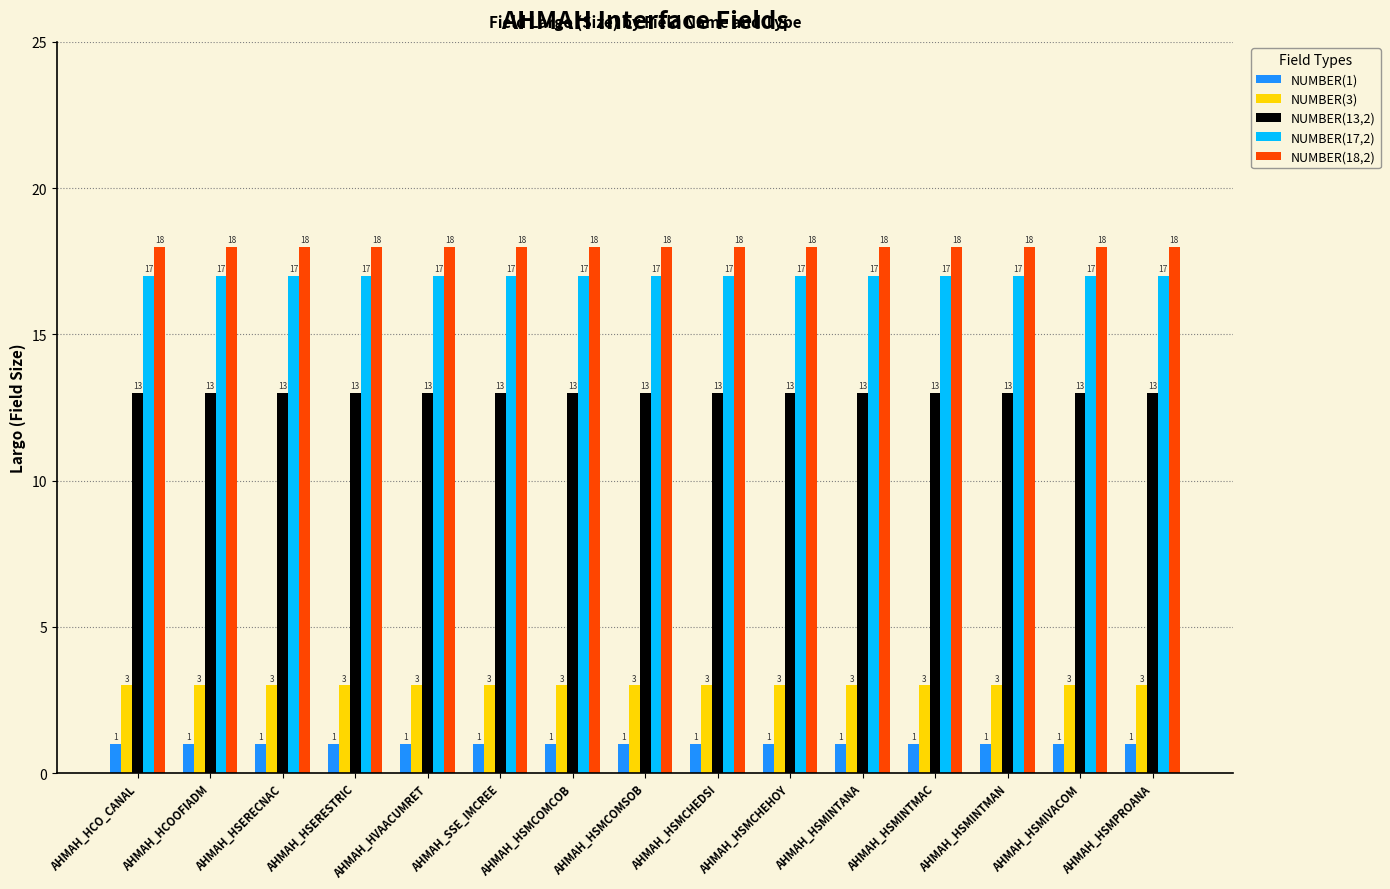

Reading left to right, list all the values displayed in this chart.

NUMBER(1): AHMAH_HCO_CANAL=1	AHMAH_HCOOFIADM=1	AHMAH_HSERECNAC=1	AHMAH_HSERESTRIC=1	AHMAH_HVAACUMRET=1	AHMAH_SSE_IMCREE=1	AHMAH_HSMCOMCOB=1	AHMAH_HSMCOMSOB=1	AHMAH_HSMCHEDSI=1	AHMAH_HSMCHEHOY=1	AHMAH_HSMINTANA=1	AHMAH_HSMINTMAC=1	AHMAH_HSMINTMAN=1	AHMAH_HSMIVACOM=1	AHMAH_HSMPROANA=1
NUMBER(3): AHMAH_HCO_CANAL=3	AHMAH_HCOOFIADM=3	AHMAH_HSERECNAC=3	AHMAH_HSERESTRIC=3	AHMAH_HVAACUMRET=3	AHMAH_SSE_IMCREE=3	AHMAH_HSMCOMCOB=3	AHMAH_HSMCOMSOB=3	AHMAH_HSMCHEDSI=3	AHMAH_HSMCHEHOY=3	AHMAH_HSMINTANA=3	AHMAH_HSMINTMAC=3	AHMAH_HSMINTMAN=3	AHMAH_HSMIVACOM=3	AHMAH_HSMPROANA=3
NUMBER(13,2): AHMAH_HCO_CANAL=13	AHMAH_HCOOFIADM=13	AHMAH_HSERECNAC=13	AHMAH_HSERESTRIC=13	AHMAH_HVAACUMRET=13	AHMAH_SSE_IMCREE=13	AHMAH_HSMCOMCOB=13	AHMAH_HSMCOMSOB=13	AHMAH_HSMCHEDSI=13	AHMAH_HSMCHEHOY=13	AHMAH_HSMINTANA=13	AHMAH_HSMINTMAC=13	AHMAH_HSMINTMAN=13	AHMAH_HSMIVACOM=13	AHMAH_HSMPROANA=13
NUMBER(17,2): AHMAH_HCO_CANAL=17	AHMAH_HCOOFIADM=17	AHMAH_HSERECNAC=17	AHMAH_HSERESTRIC=17	AHMAH_HVAACUMRET=17	AHMAH_SSE_IMCREE=17	AHMAH_HSMCOMCOB=17	AHMAH_HSMCOMSOB=17	AHMAH_HSMCHEDSI=17	AHMAH_HSMCHEHOY=17	AHMAH_HSMINTANA=17	AHMAH_HSMINTMAC=17	AHMAH_HSMINTMAN=17	AHMAH_HSMIVACOM=17	AHMAH_HSMPROANA=17
NUMBER(18,2): AHMAH_HCO_CANAL=18	AHMAH_HCOOFIADM=18	AHMAH_HSERECNAC=18	AHMAH_HSERESTRIC=18	AHMAH_HVAACUMRET=18	AHMAH_SSE_IMCREE=18	AHMAH_HSMCOMCOB=18	AHMAH_HSMCOMSOB=18	AHMAH_HSMCHEDSI=18	AHMAH_HSMCHEHOY=18	AHMAH_HSMINTANA=18	AHMAH_HSMINTMAC=18	AHMAH_HSMINTMAN=18	AHMAH_HSMIVACOM=18	AHMAH_HSMPROANA=18